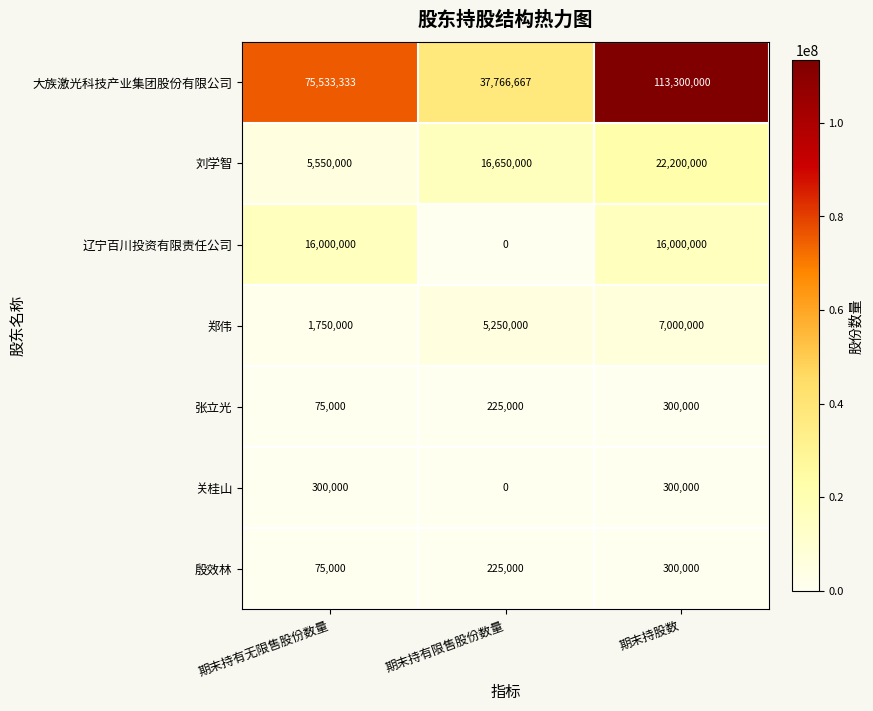

Count the 刘学智 values in the range 5550000 to 22200000.

3